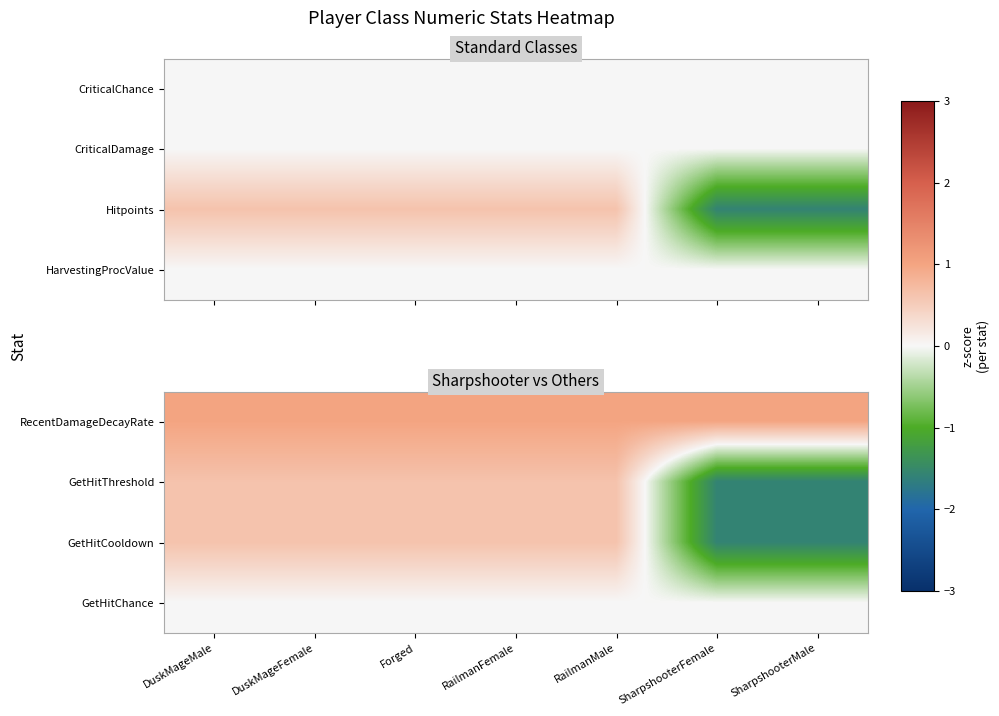

What is the total value across all series at SharpshooterMale?

-2.2